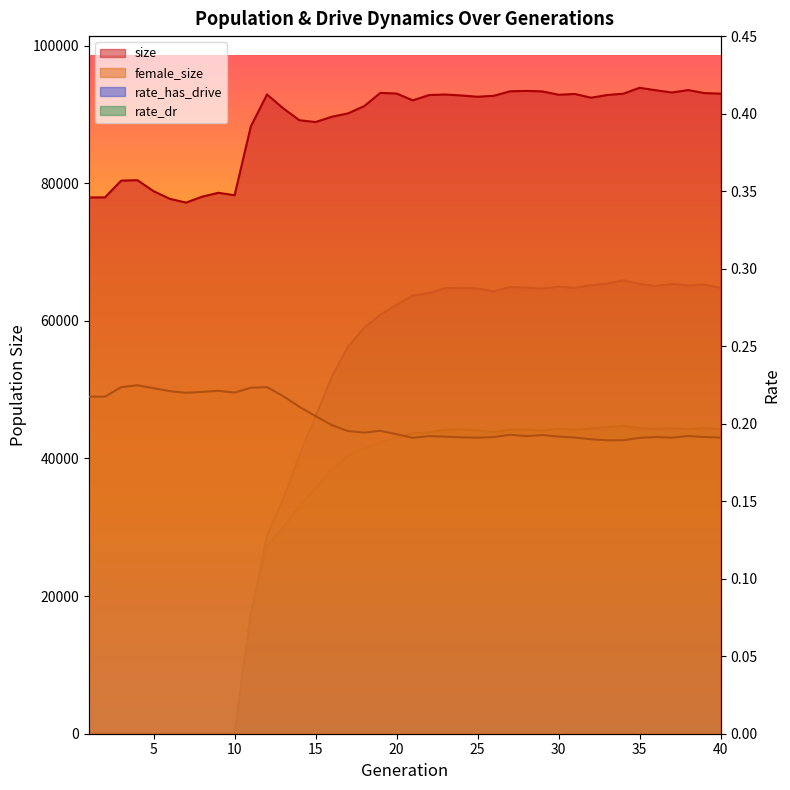

Does the chart have visible grid lines?

No